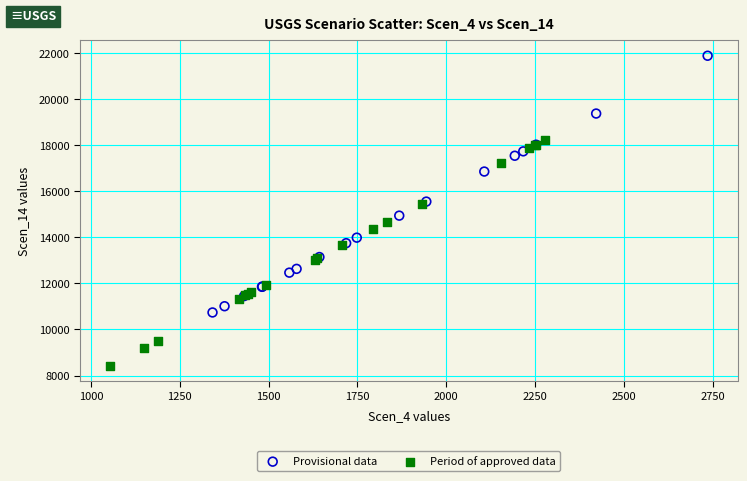

What are all the series names shown in the legend?

Provisional data, Period of approved data